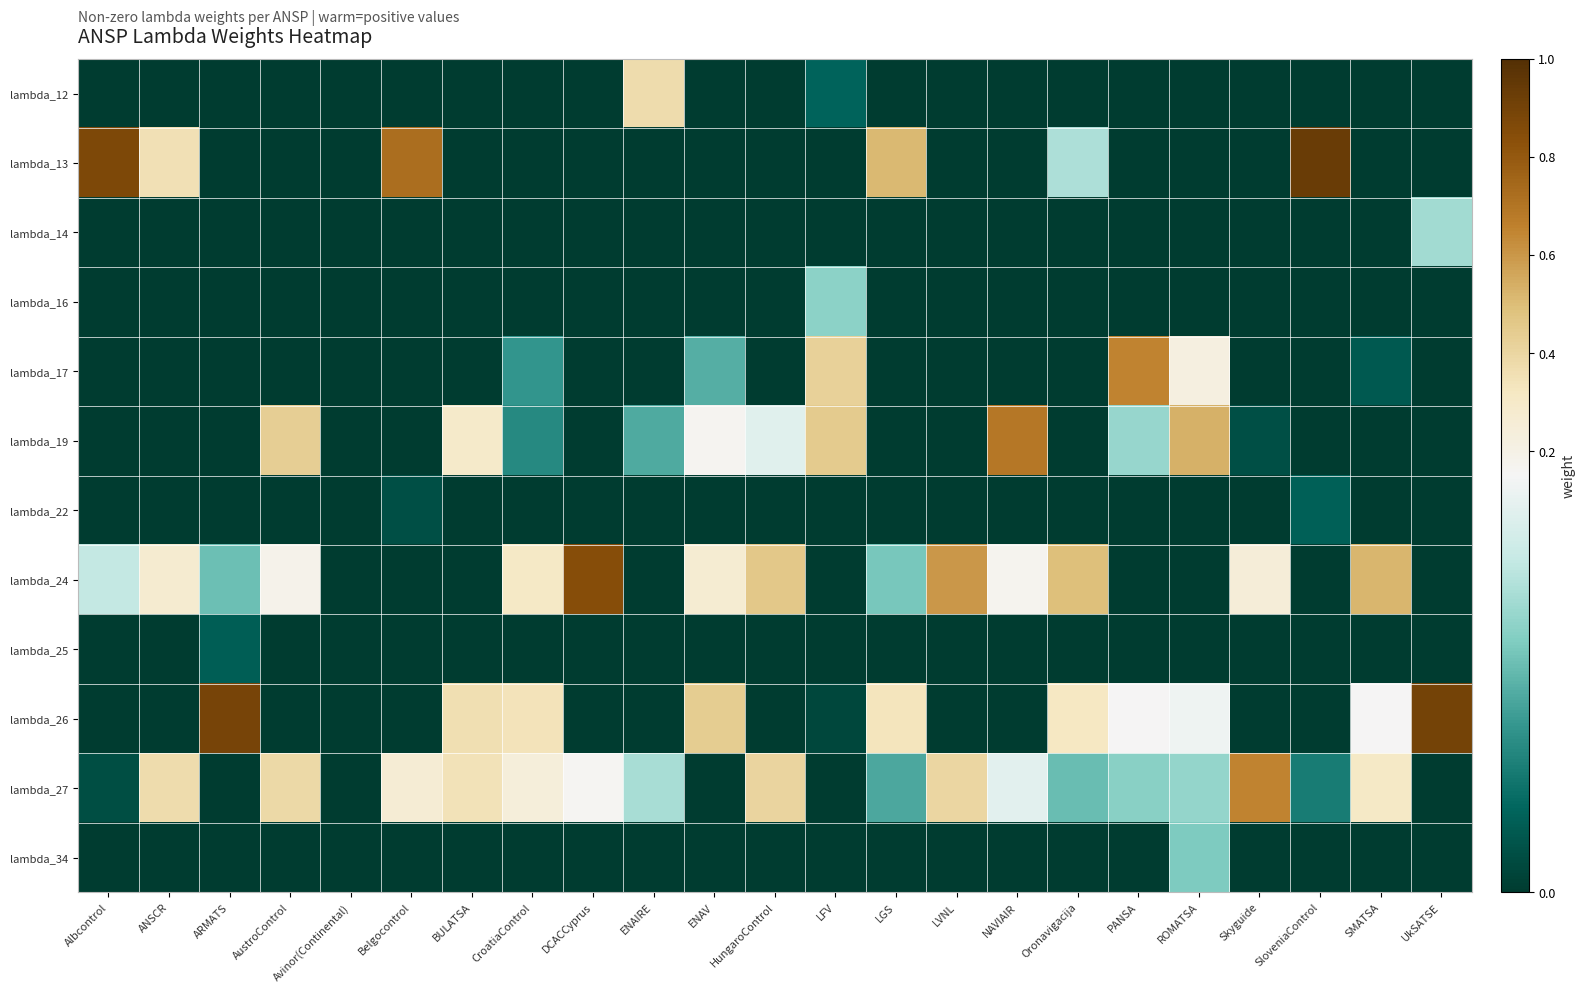

Between HungaroControl and ROMATSA, which series saw the biggest shift?

lambda_24